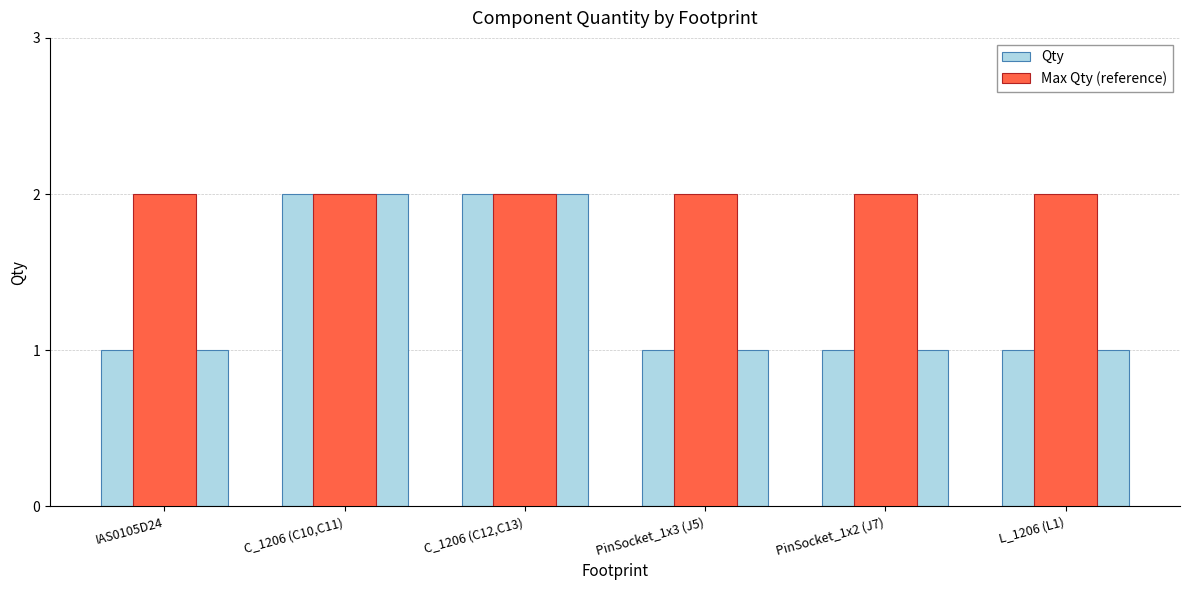

What is the maximum value shown in the chart?

2